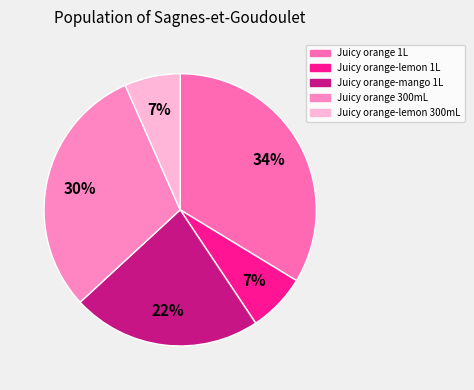

Does Juicy orange 300mL account for over 50% of the chart?

No